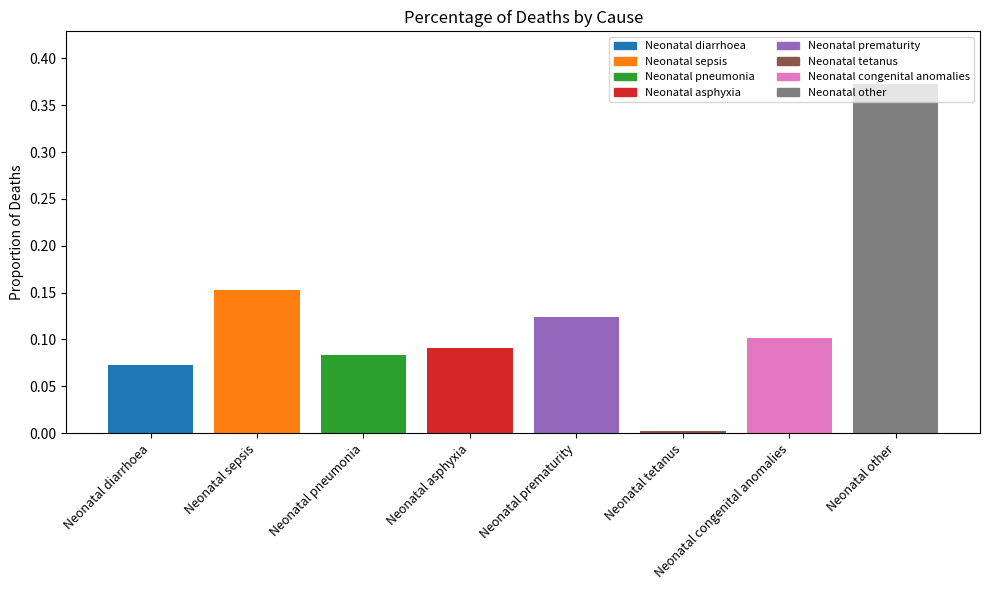

What is the sum of the values at Neonatal sepsis and Neonatal prematurity?

0.3